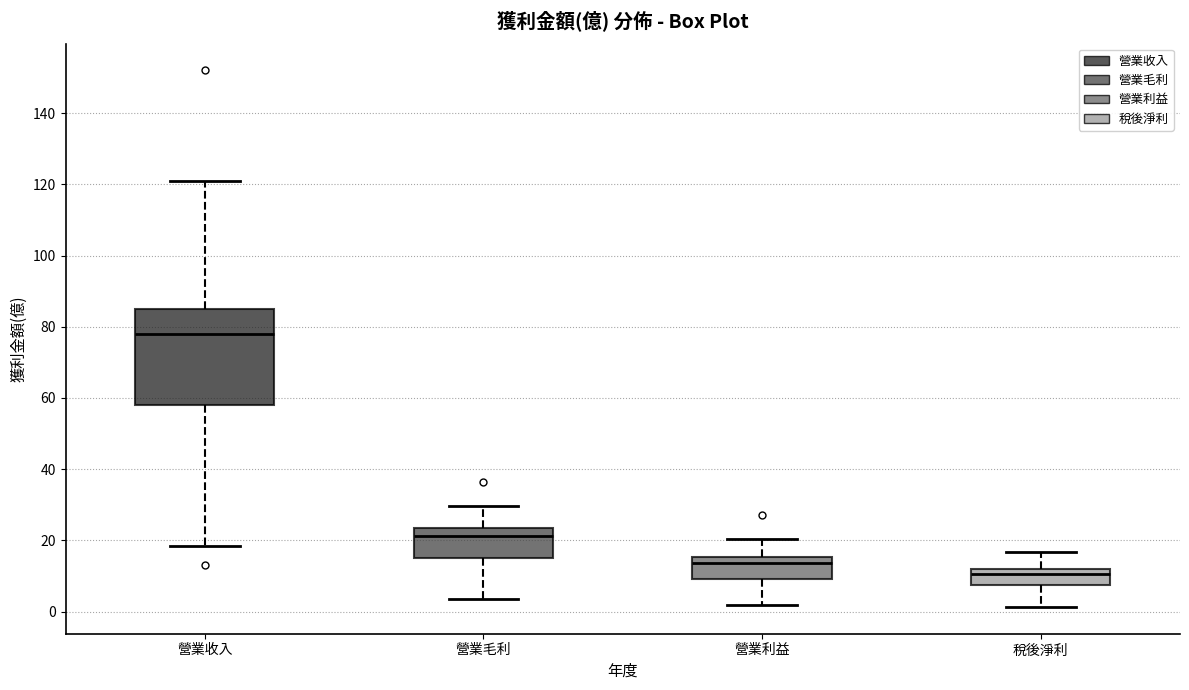

Which box has the lowest median line?

稅後淨利